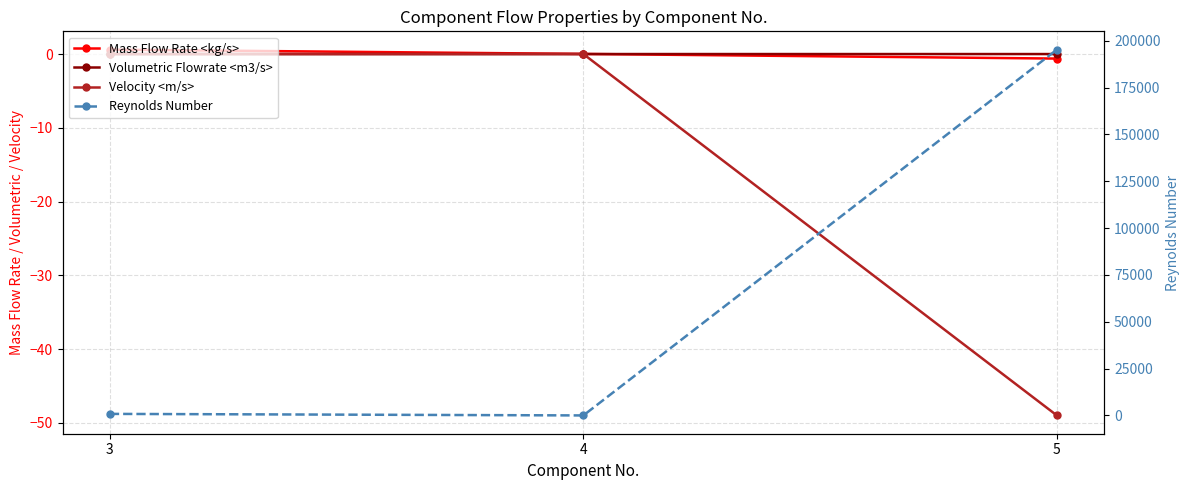

How many values in Velocity <m/s> are below zero?

1